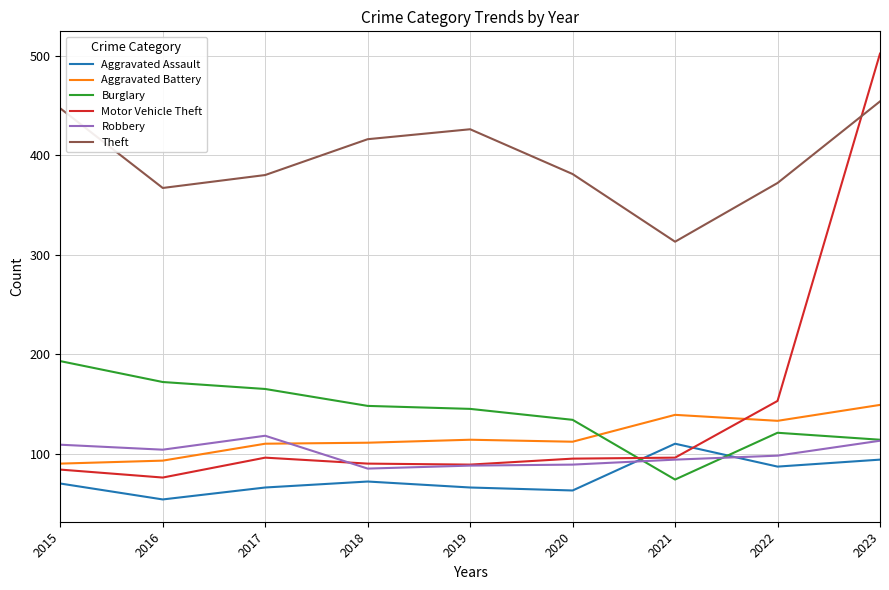

Which series has the largest range (max minus min)?

Motor Vehicle Theft